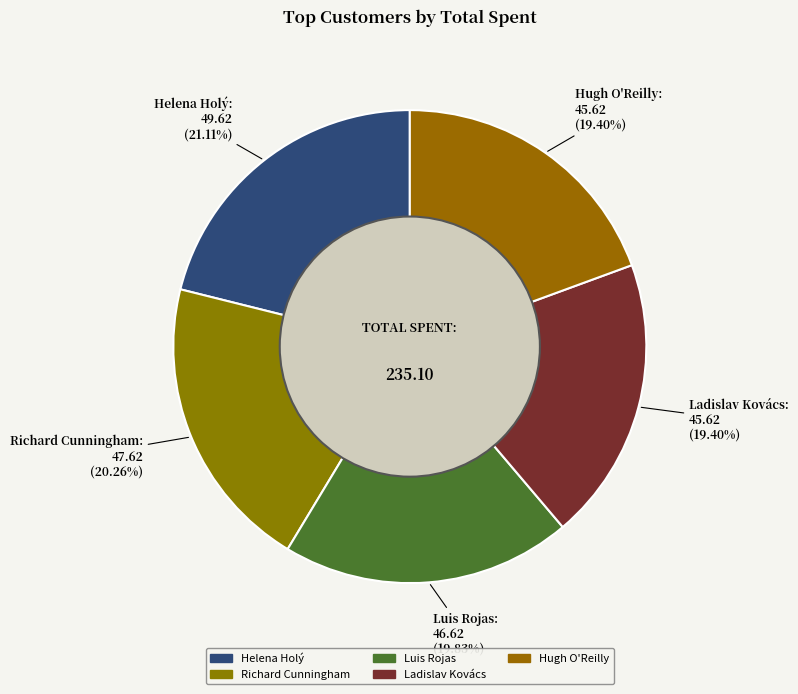

How many segments does this pie chart have?

5